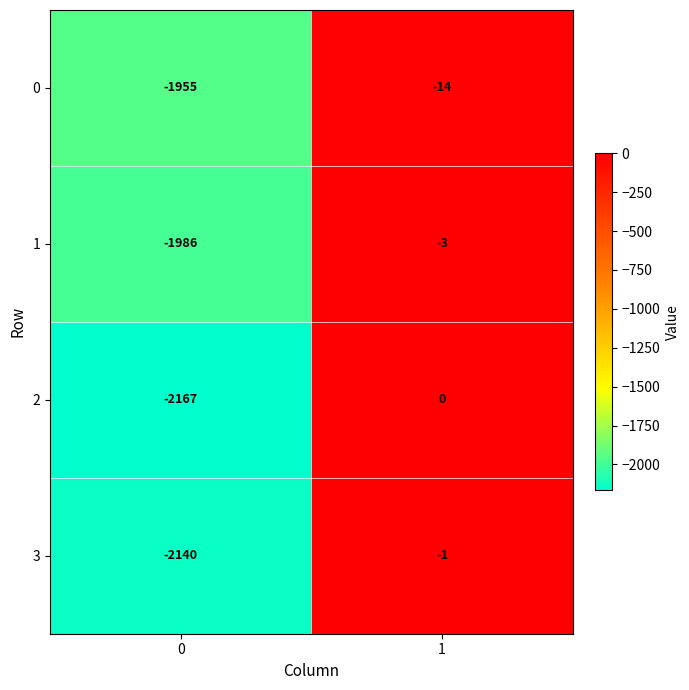

The 0 series shows -9 at 1. True or false?

False